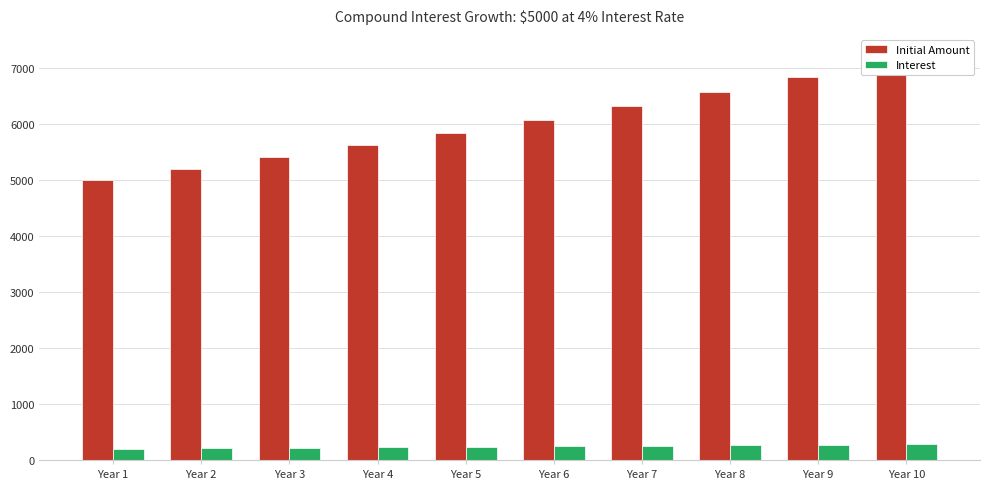

What is the difference between the highest and lowest values at Year 9?

6569.1